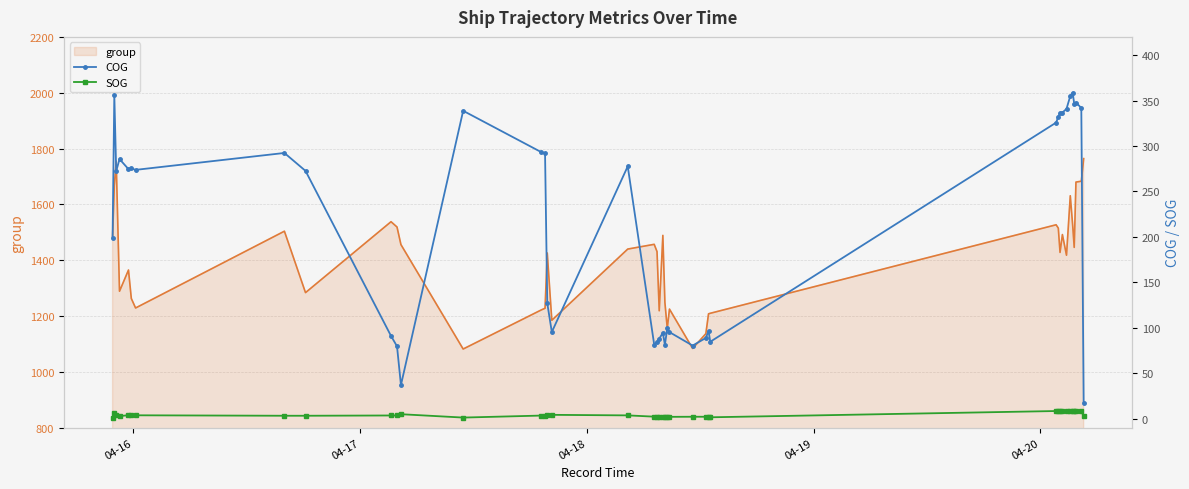

How many values in the SOG series are below 3?

15